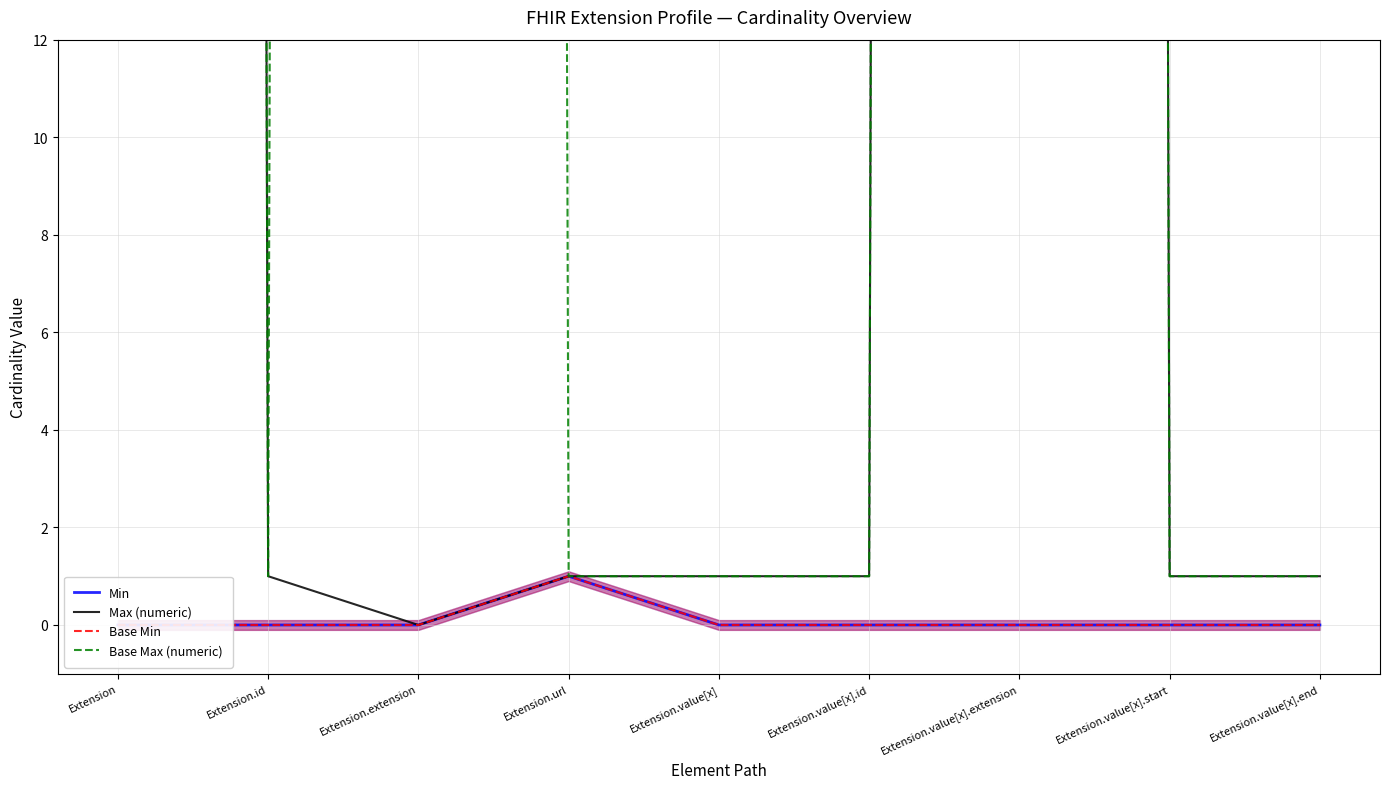

What are all the series names shown in the legend?

Min, Max (numeric), Base Min, Base Max (numeric)